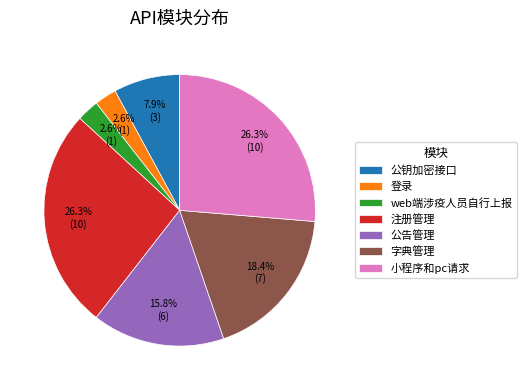

Count the number of slices in the pie.

7